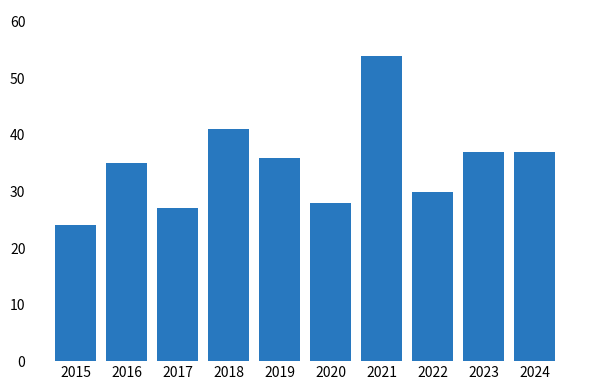

Which category has the lowest value across all series?

2015